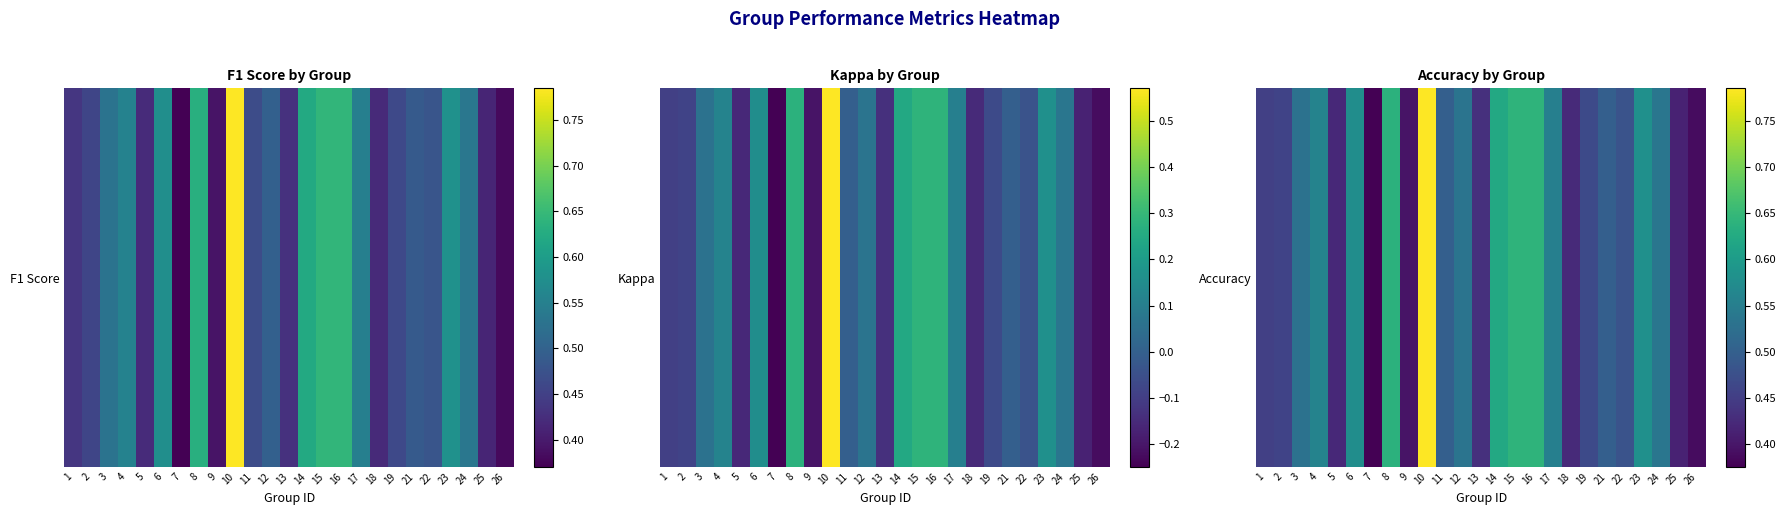

Reading right to left, list all the values displayed in this chart.

26=0.4	25=0.4	24=0.5	23=0.6	22=0.5	21=0.5	19=0.5	18=0.4	17=0.6	16=0.6	15=0.6	14=0.6	13=0.4	12=0.5	11=0.5	10=0.8	9=0.4	8=0.6	7=0.4	6=0.6	5=0.4	4=0.6	3=0.5	2=0.5	1=0.5